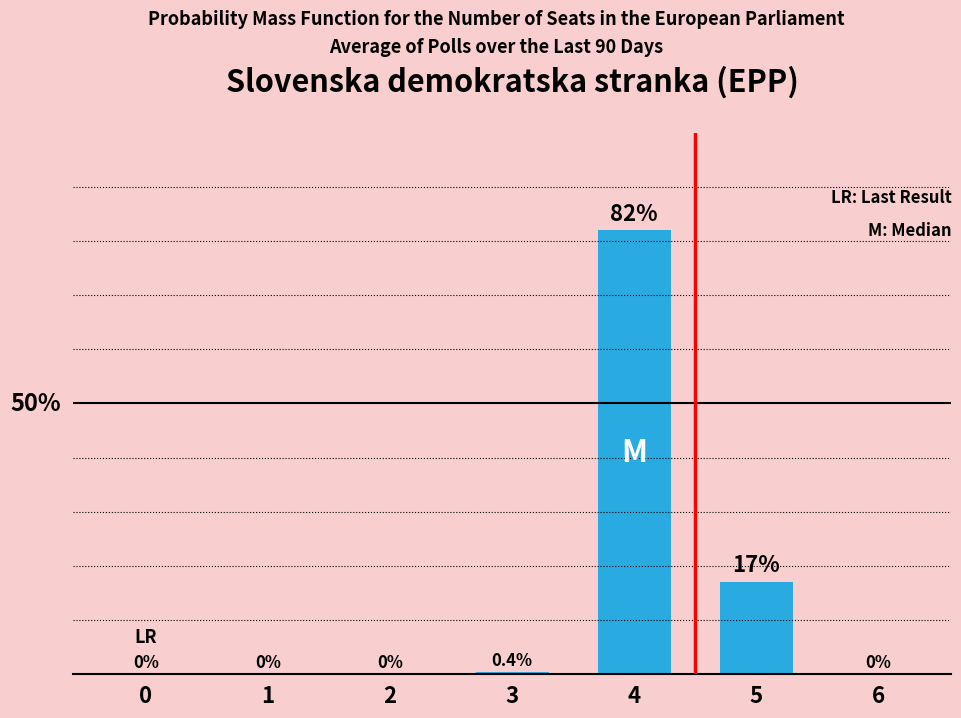

What is the difference between the maximum and minimum values?

82.0